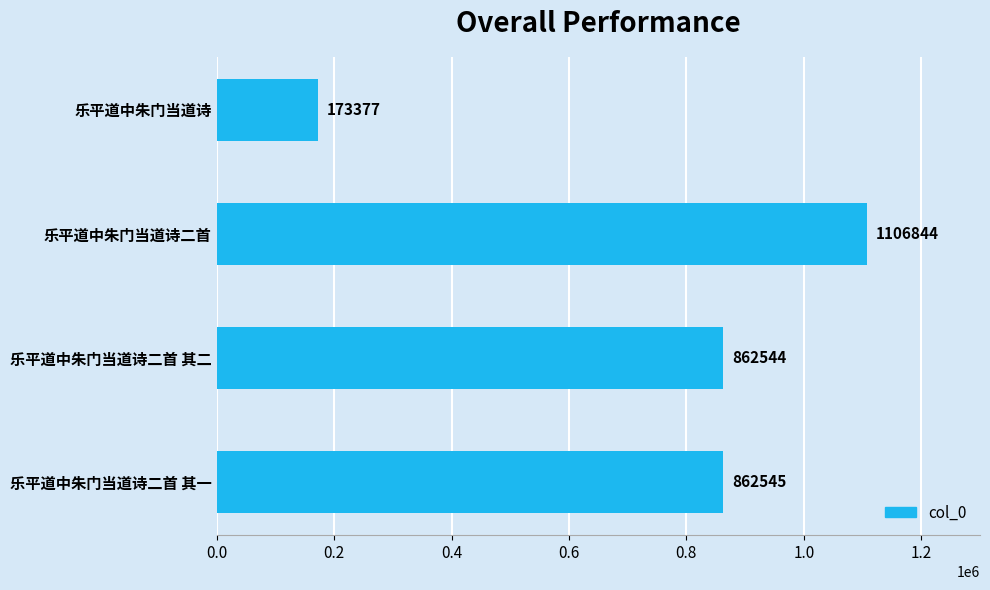

What is the maximum value shown in the chart?

1106844